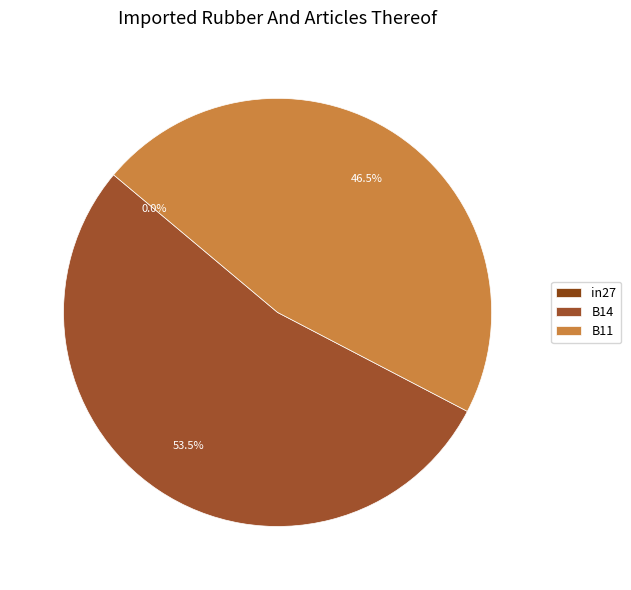

Is it true that in27 is 12% of the pie?

False